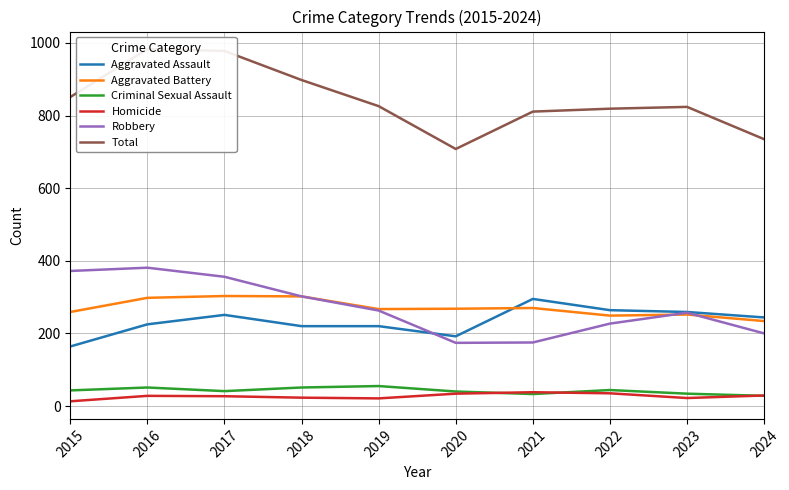

Is it true that Homicide equals 6 at 2017?

False